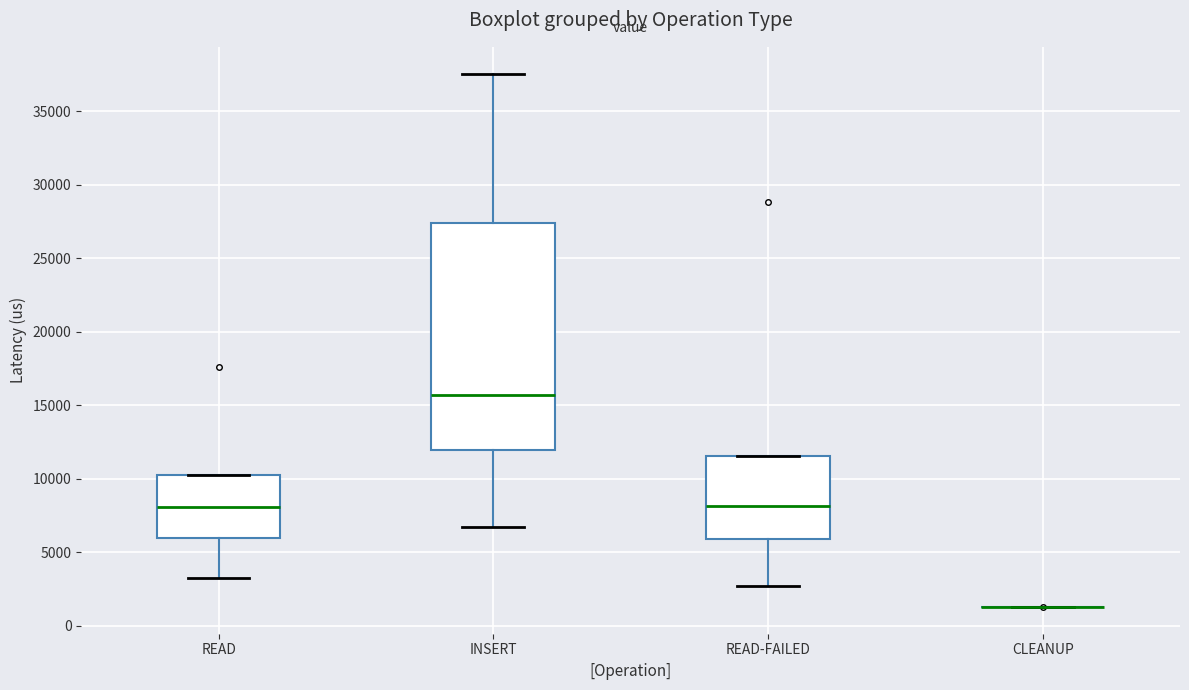

Reading left to right, read every box against the y-axis: the position of its median line, the range the box covers, and the ends of its whiskers. The values are not printed on the chart, so give them approximately, as read against the axis.

READ: median 8000, box 6000 to 10000, whiskers 3000 to 10000
INSERT: median 15500, box 12000 to 27500, whiskers 6500 to 37500
READ-FAILED: median 8000, box 6000 to 11500, whiskers 2500 to 11500
CLEANUP: box collapsed to a line at 1500, whiskers 1500 to 1500